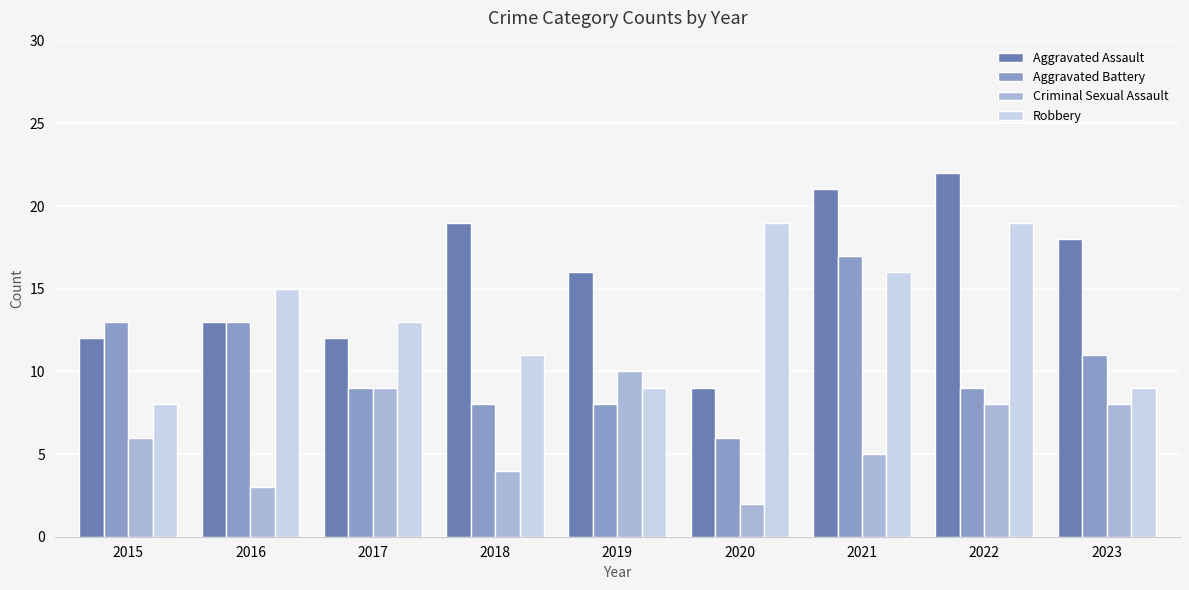

How many data points does each series have?

9